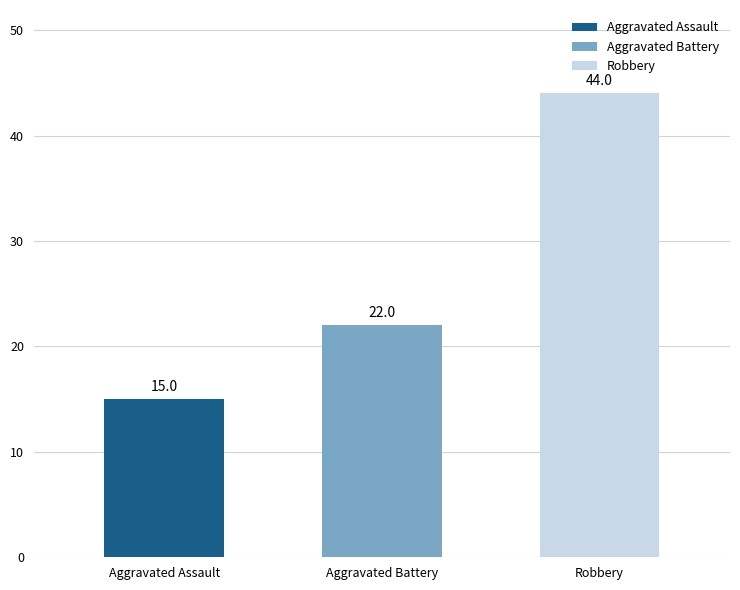

Reading left to right, extract all data points from this chart.

Aggravated Assault=15	Aggravated Battery=22	Robbery=44